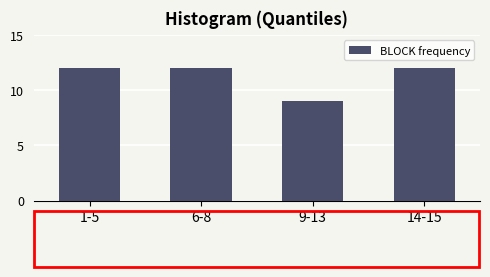

Reading left to right, transcribe all the data shown in this chart.

12	12	9	12